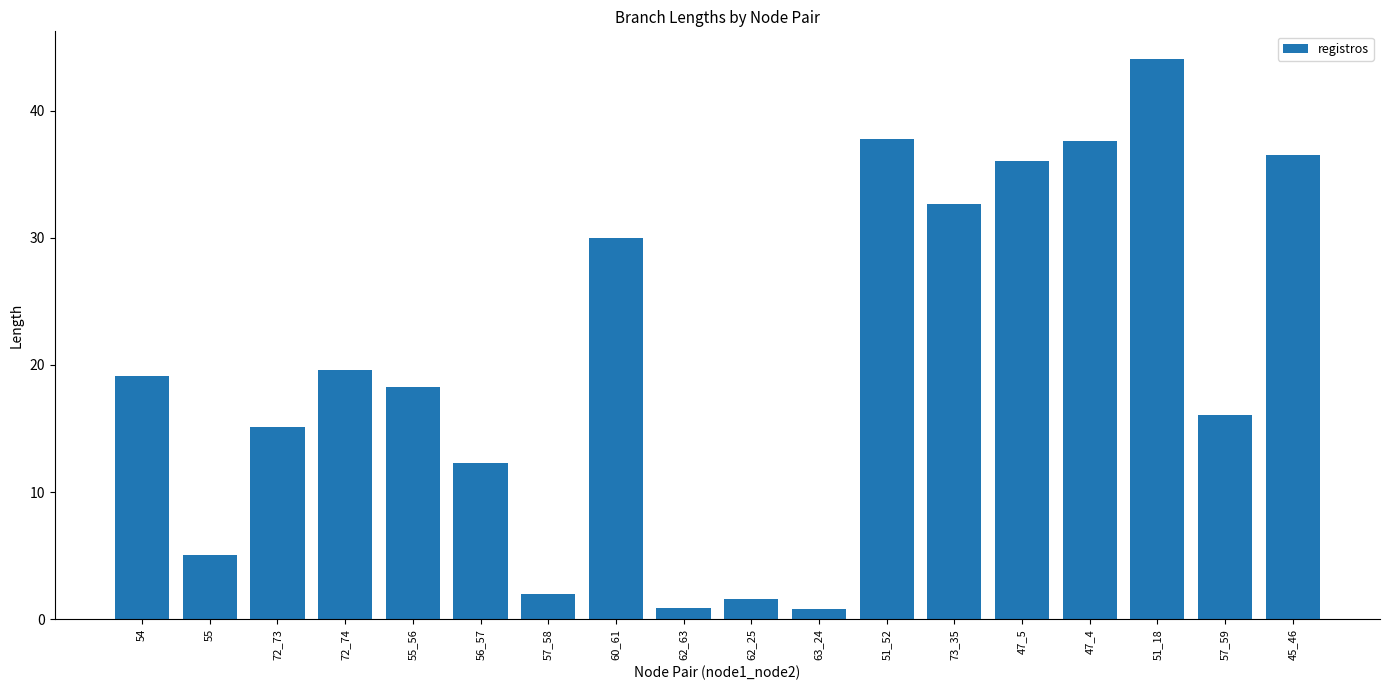

What is the difference between the values at 73_35 and 54?

13.5